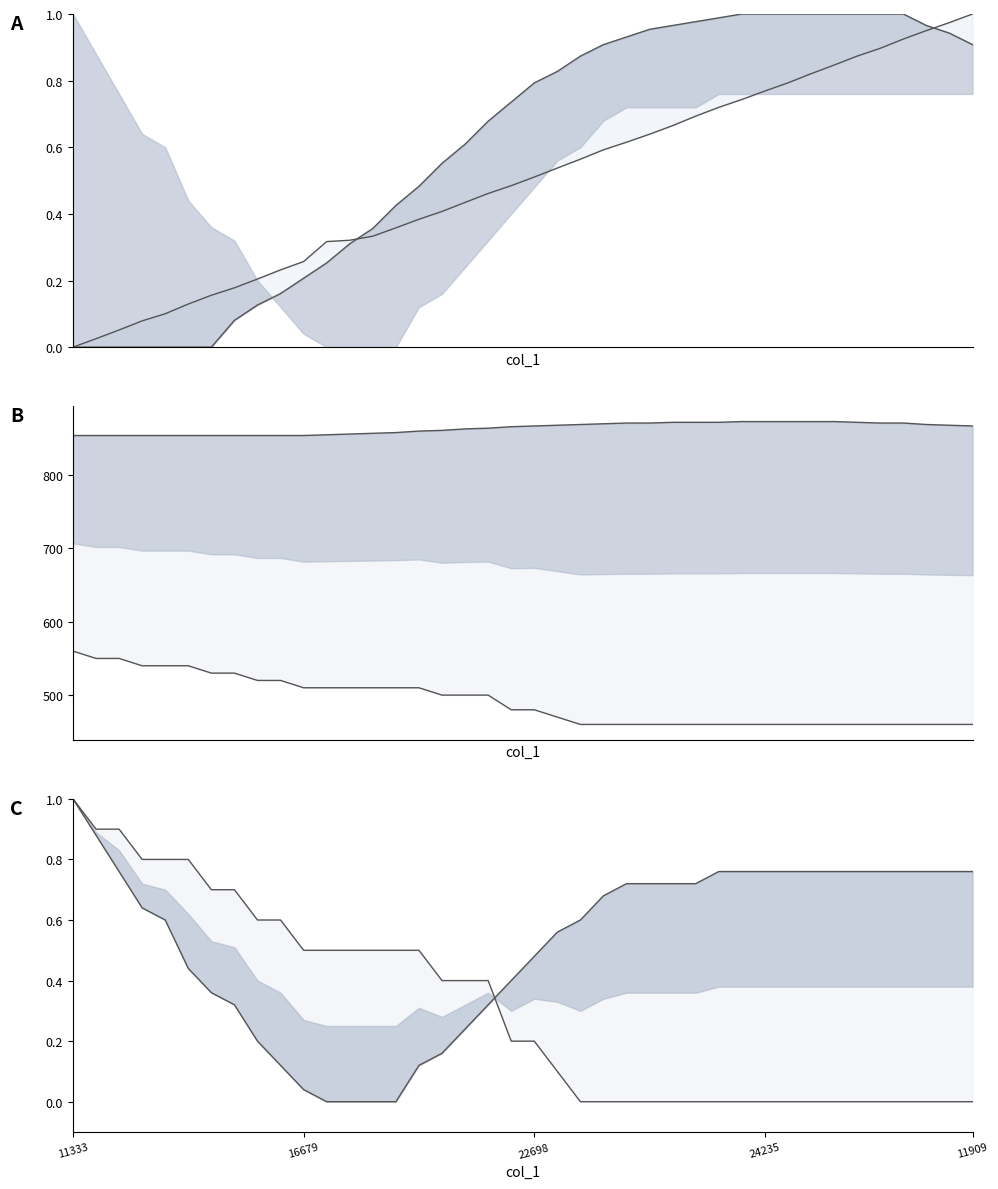

Does the chart display data point markers on the line(s)?

No